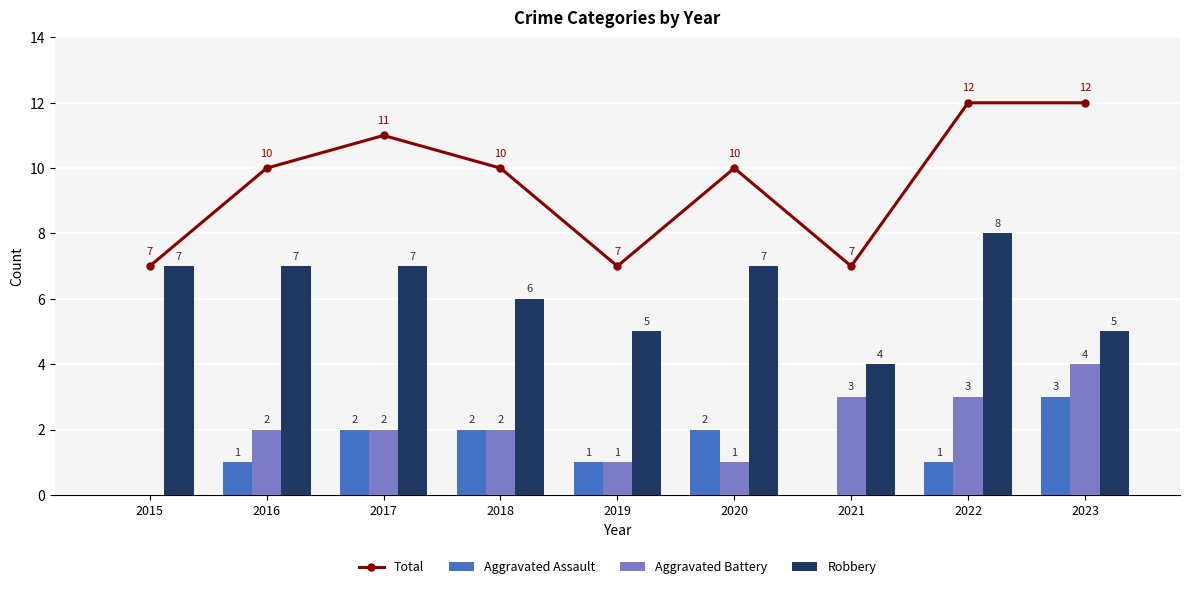

Reading left to right, transcribe all the data shown in this chart.

Total: 2015=7	2016=10	2017=11	2018=10	2019=7	2020=10	2021=7	2022=12	2023=12
Aggravated Assault: 2015=0	2016=1	2017=2	2018=2	2019=1	2020=2	2021=0	2022=1	2023=3
Aggravated Battery: 2015=0	2016=2	2017=2	2018=2	2019=1	2020=1	2021=3	2022=3	2023=4
Robbery: 2015=7	2016=7	2017=7	2018=6	2019=5	2020=7	2021=4	2022=8	2023=5